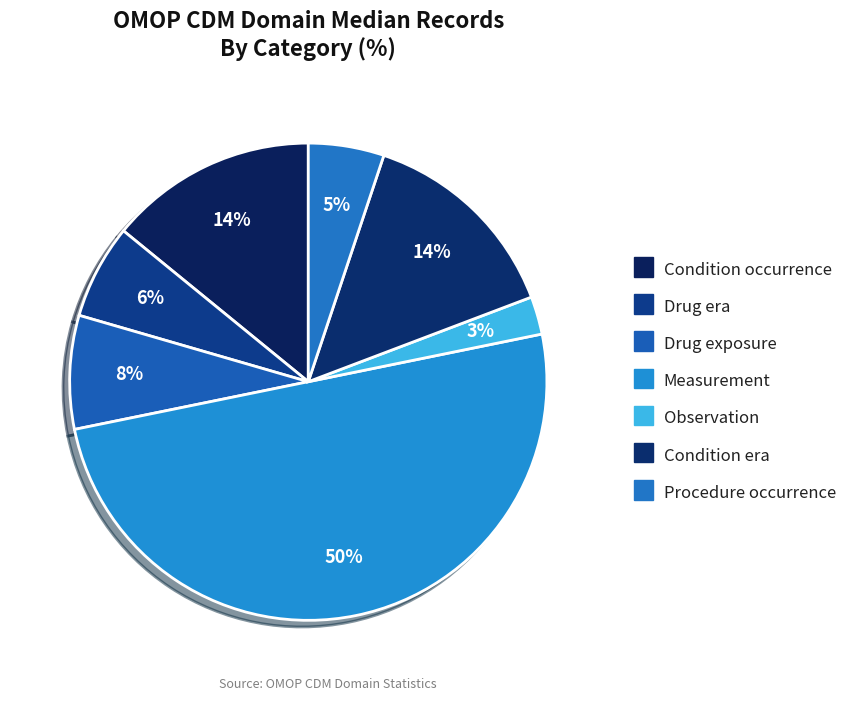

Is the sum of Drug exposure and Observation greater than half?

No